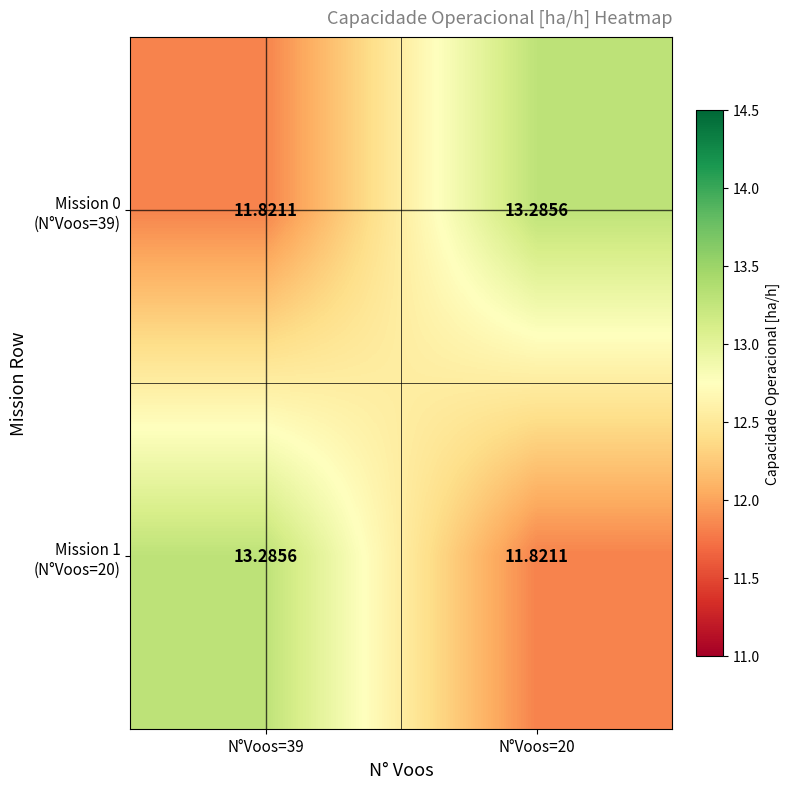

At how many categories does at least one series exceed 12?

2